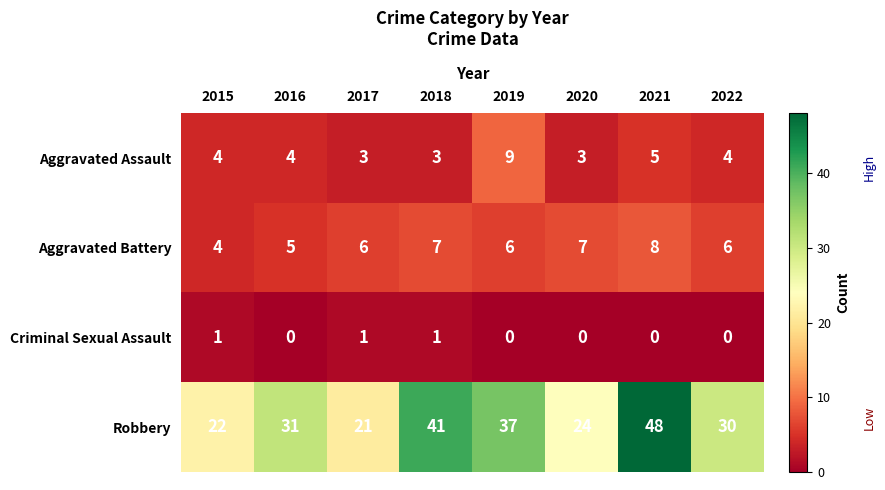

What is the difference between the maximum and minimum values in the Aggravated Battery series?

4